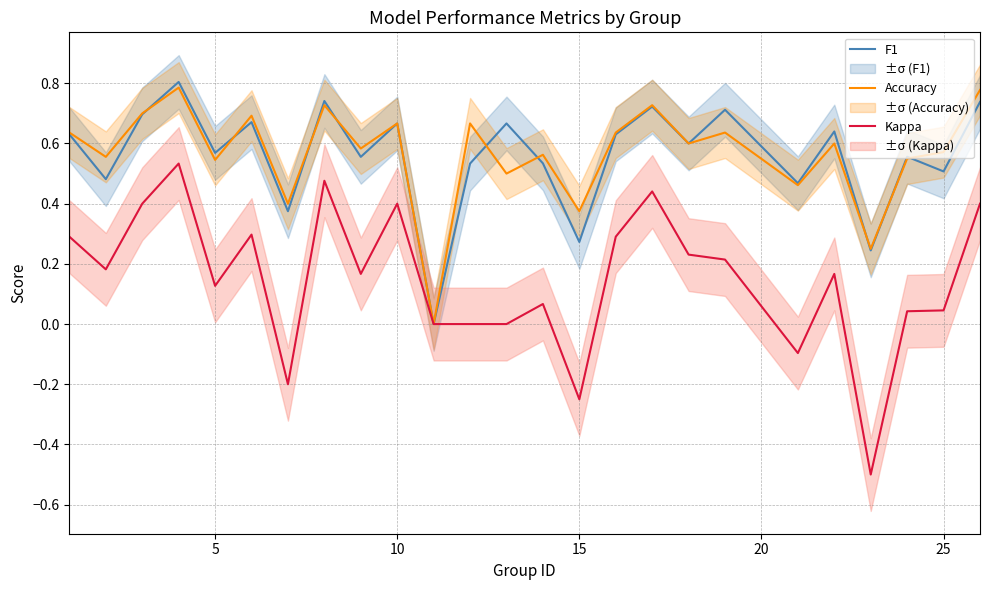

True or false: Kappa and F1 intersect in this chart.

False